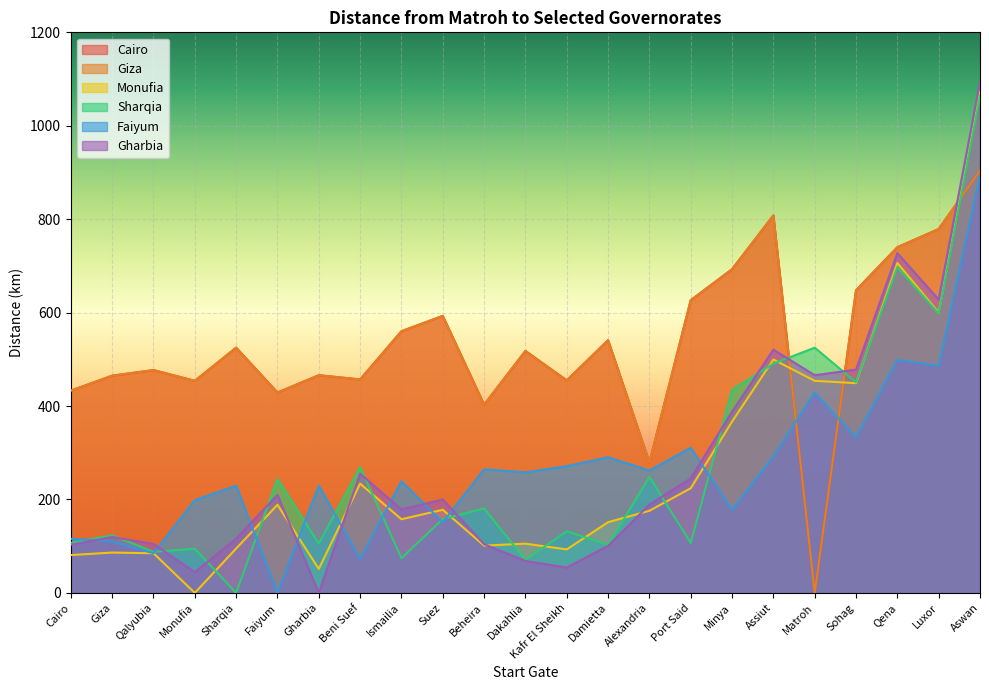

What is the average value of the Faiyum series?

269.5